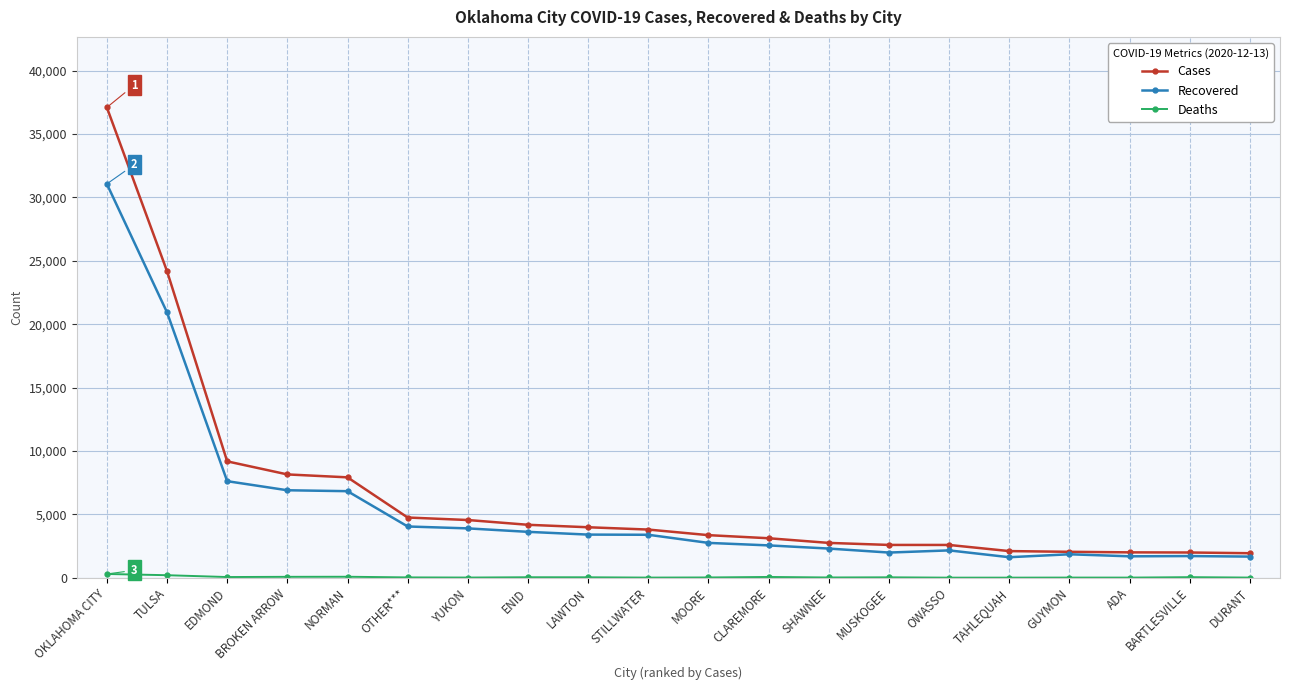

What is the label of the 13th point from the left?

SHAWNEE